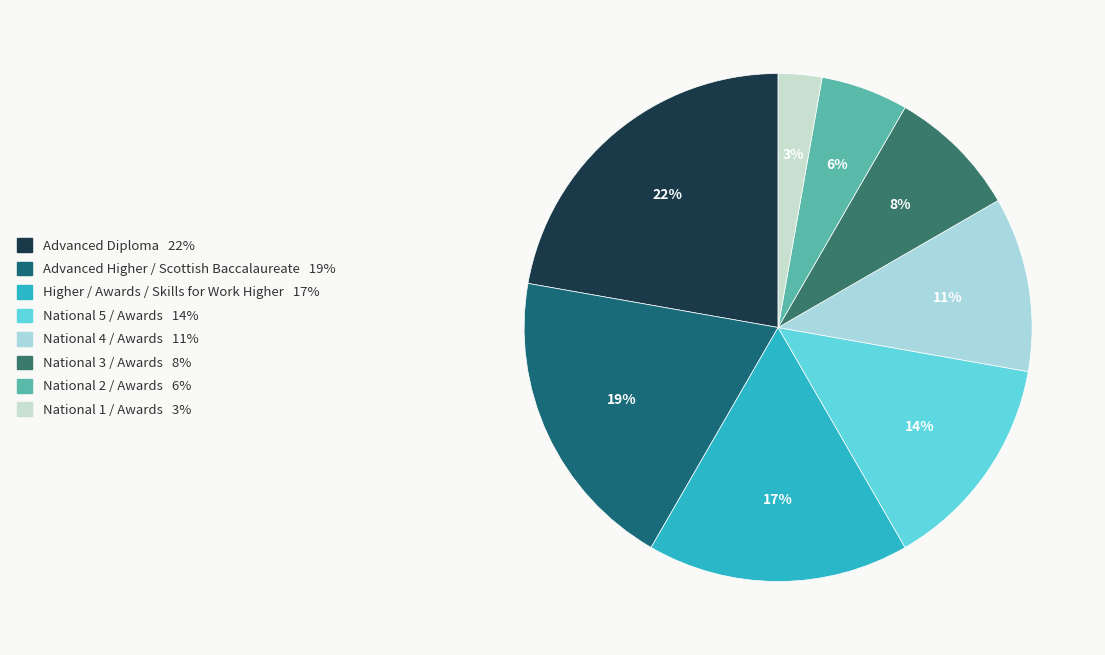

Which category has the smallest portion of the pie?

National 1 / Awards